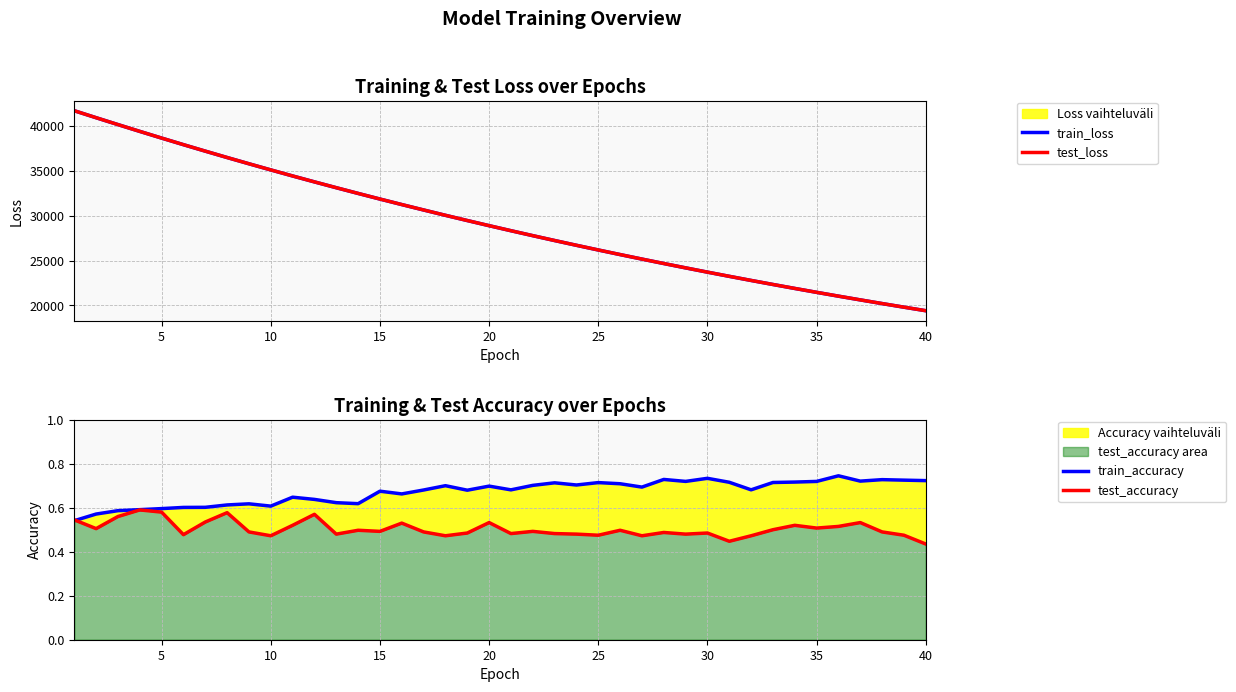

In train_accuracy, how many points are higher than both neighbors (excluding endpoints)?

11